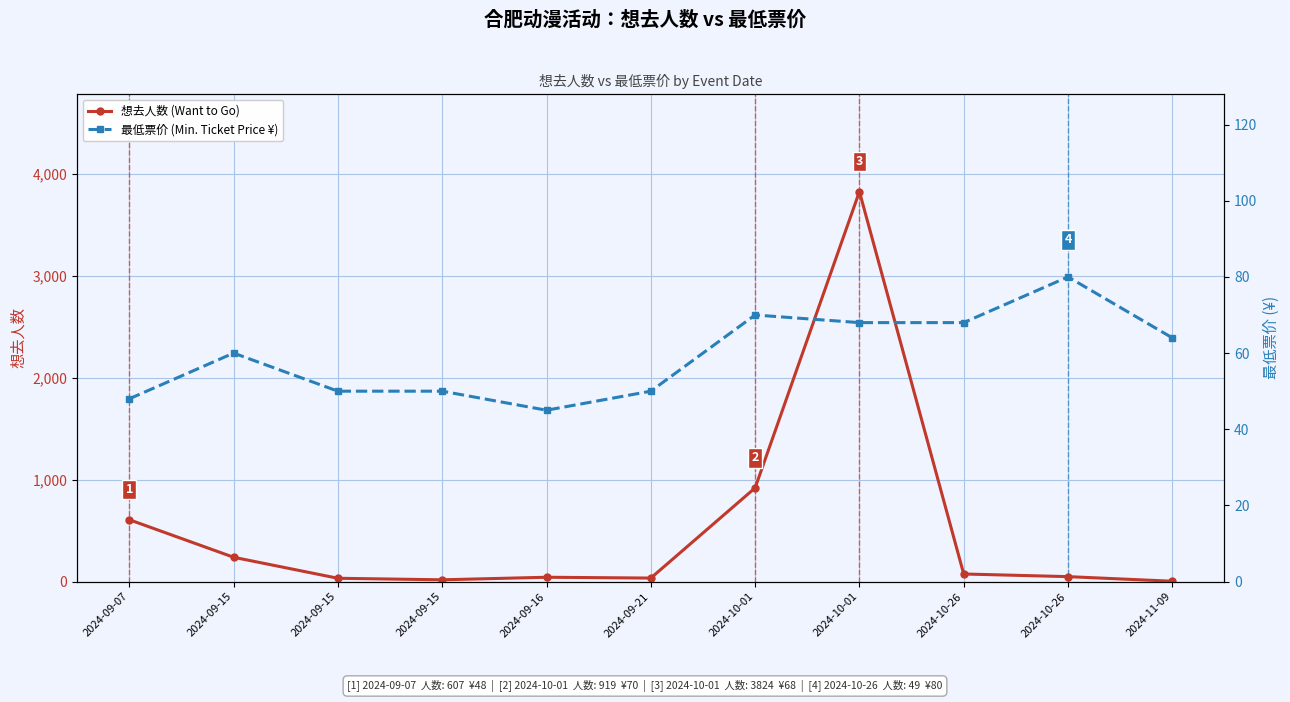

How many data points in 最低票价 (Min. Ticket Price ¥) are less than 60?

5